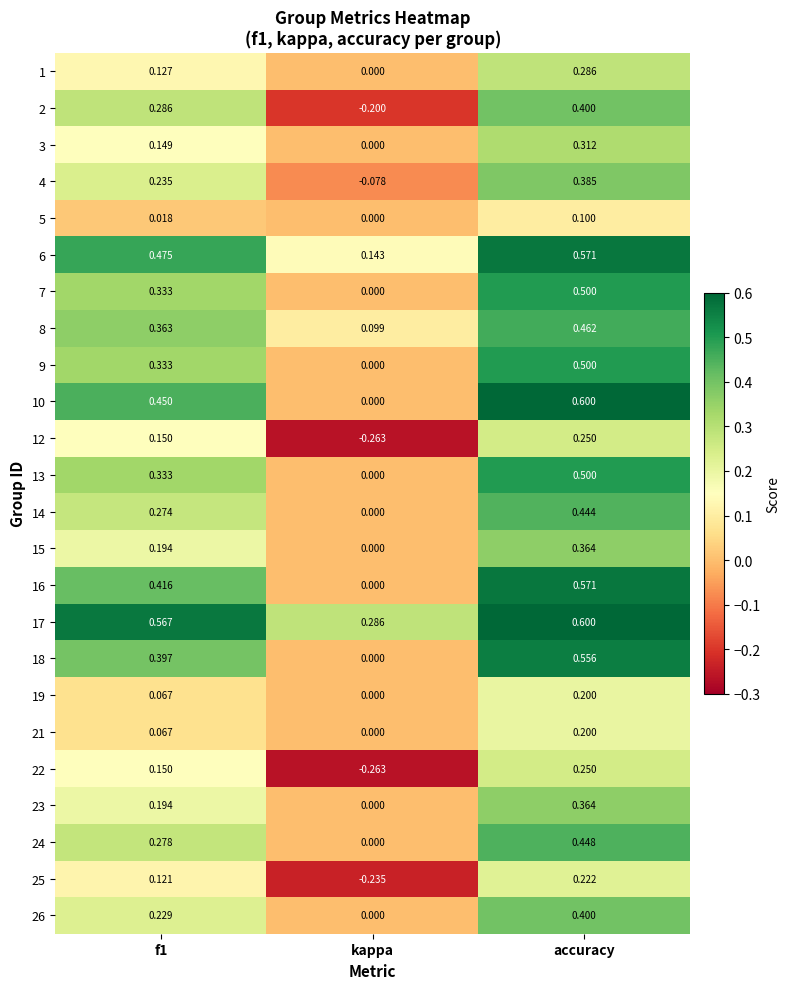

At which label is 5 closest to 0?

kappa